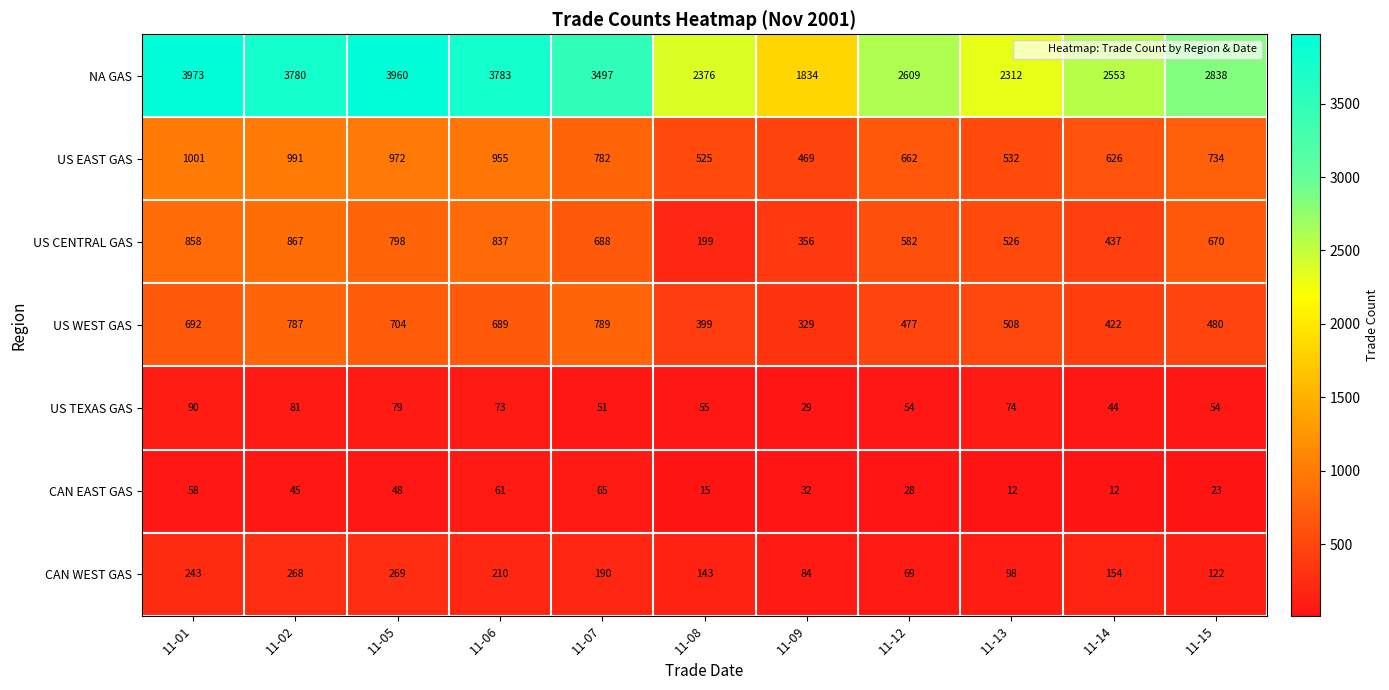

What value does the CAN WEST GAS series have at 11-12, to the nearest 10?

70